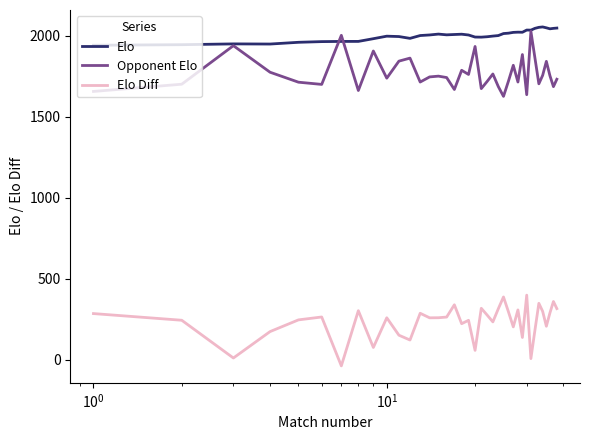

What are all the series names shown in the legend?

Elo, Opponent Elo, Elo Diff